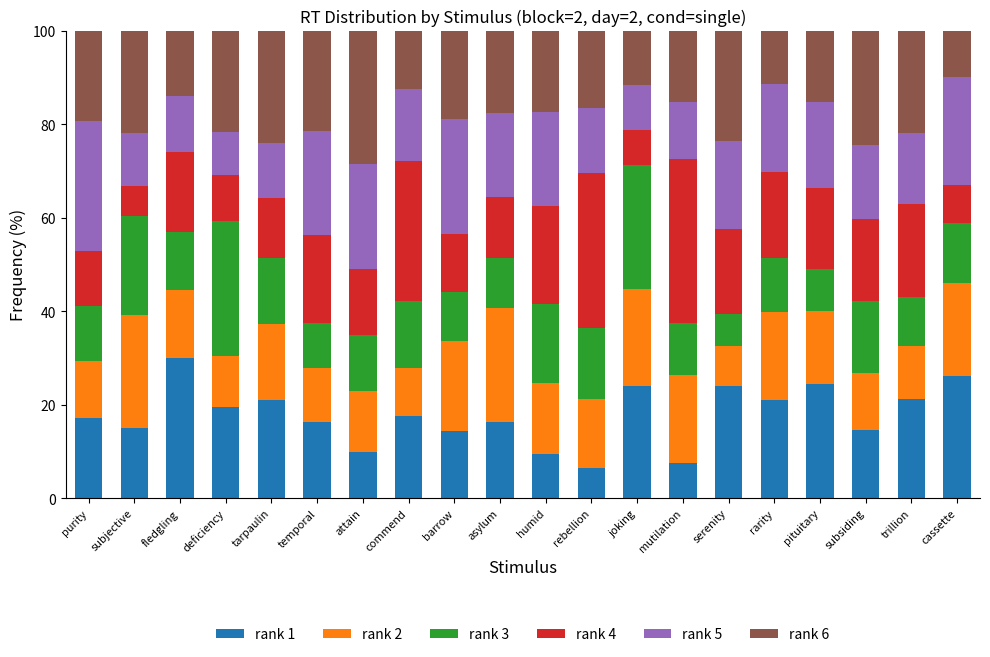

What is the difference between the rank 1 values at pituitary and subsiding?

9.9